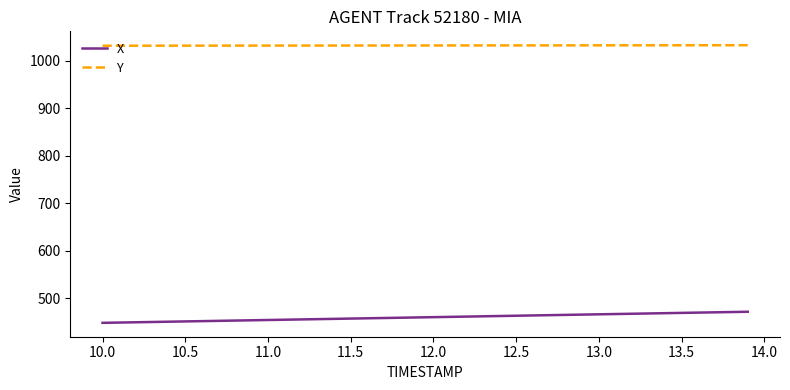

How many lines are shown in the chart?

2